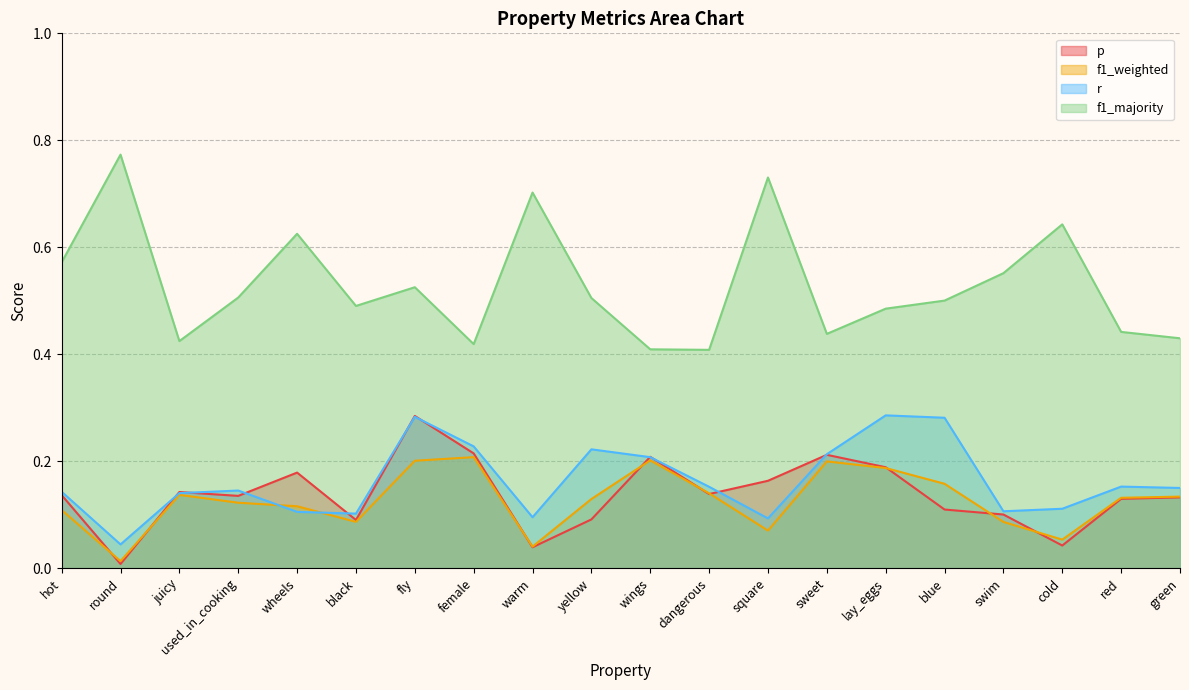

At how many categories does at least one series exceed 0?

20